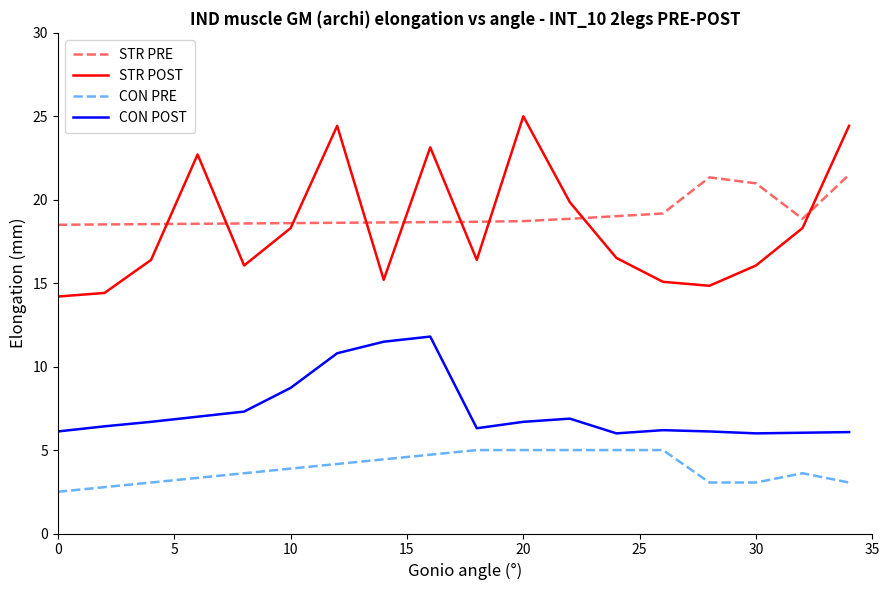

What is the highest value of the CON PRE series?

5.0